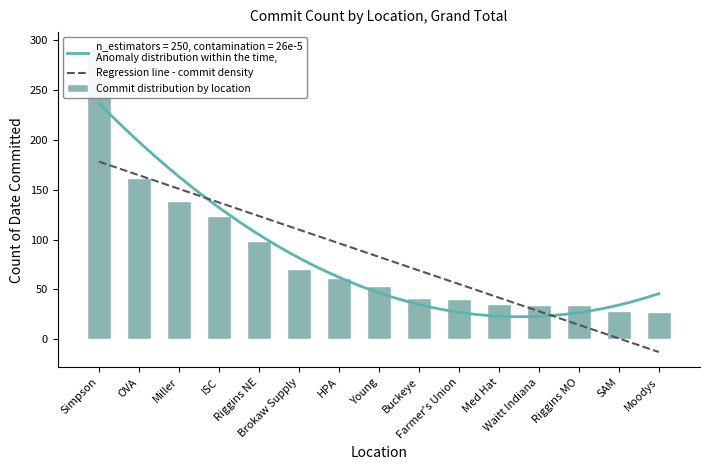

Is it true that the value at Med Hat is 56?

False